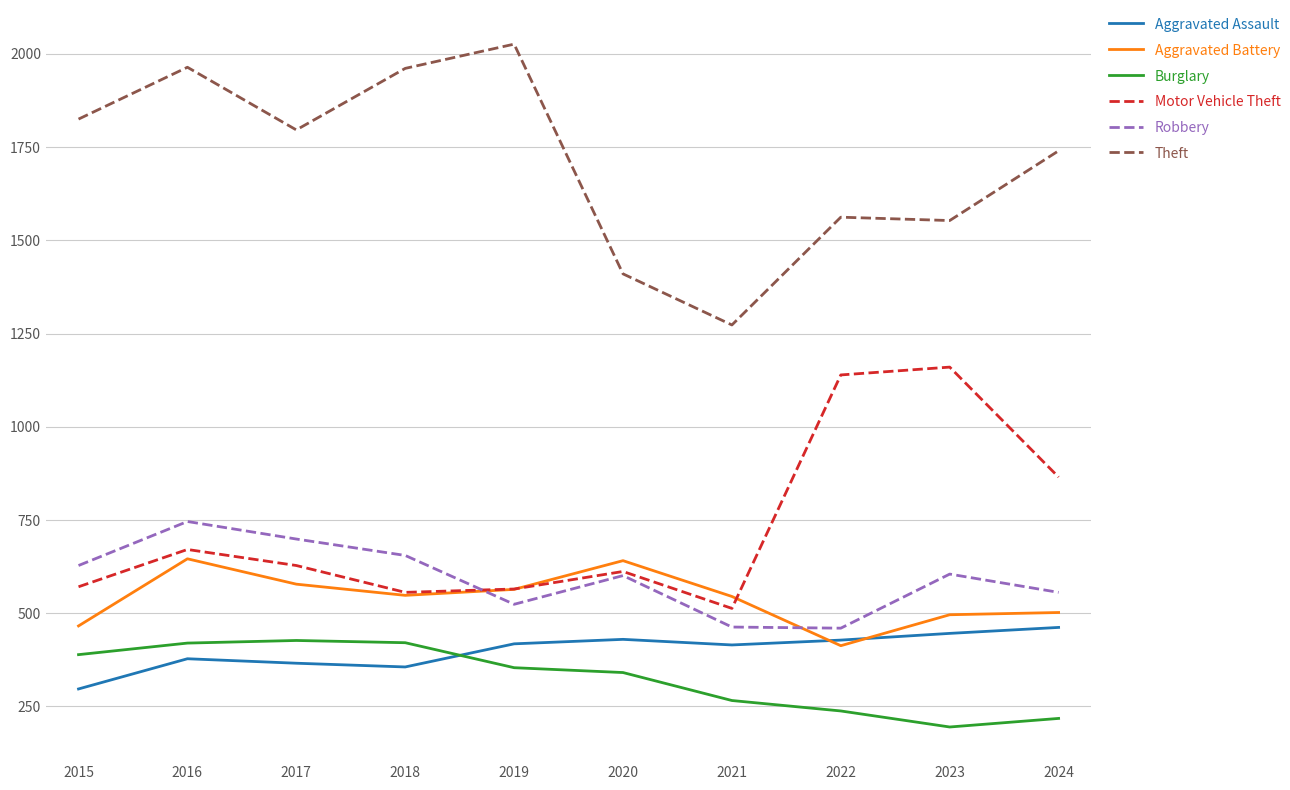

True or false: Burglary and Theft cross at least once.

False